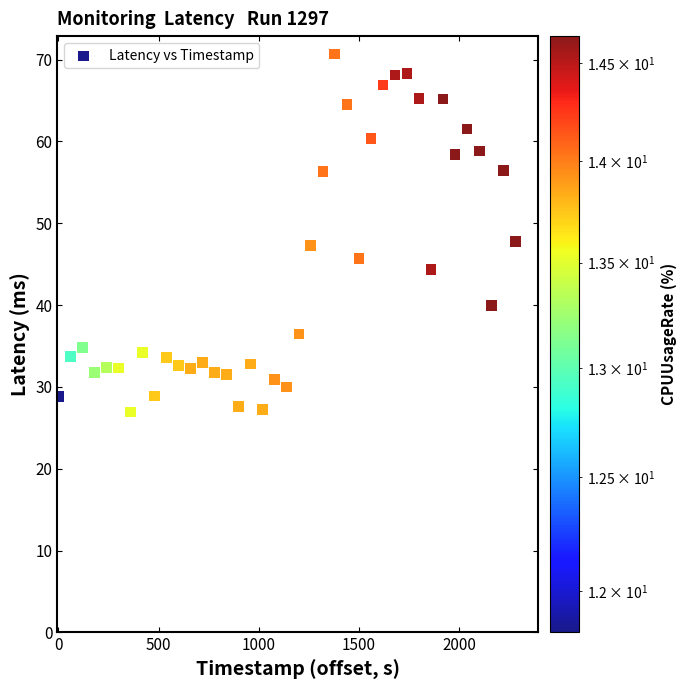

What is the range of Y values (max minus min)?

43.7